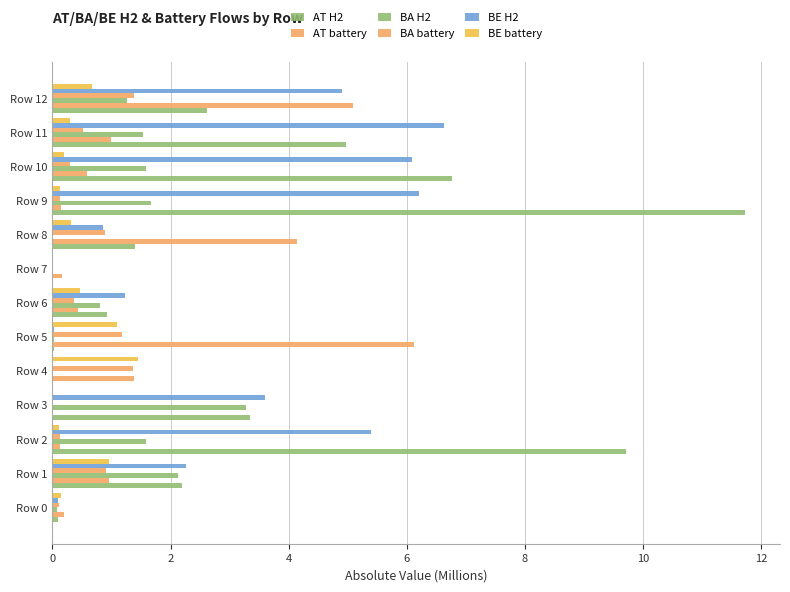

What is the value of the BA battery bar at the 9th from the left?

1.4